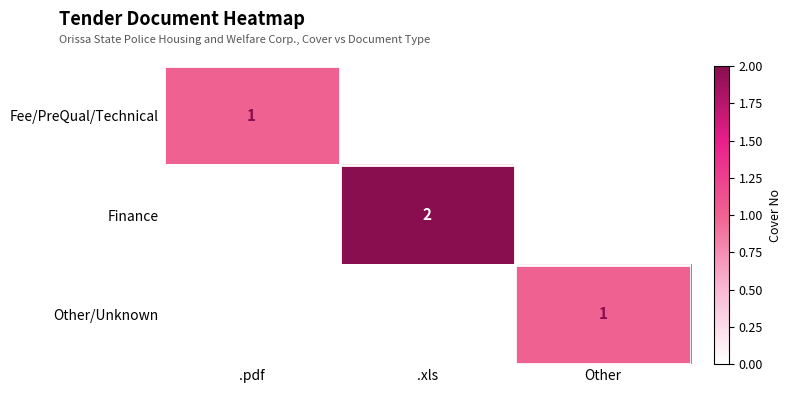

What is the greatest value displayed?

2